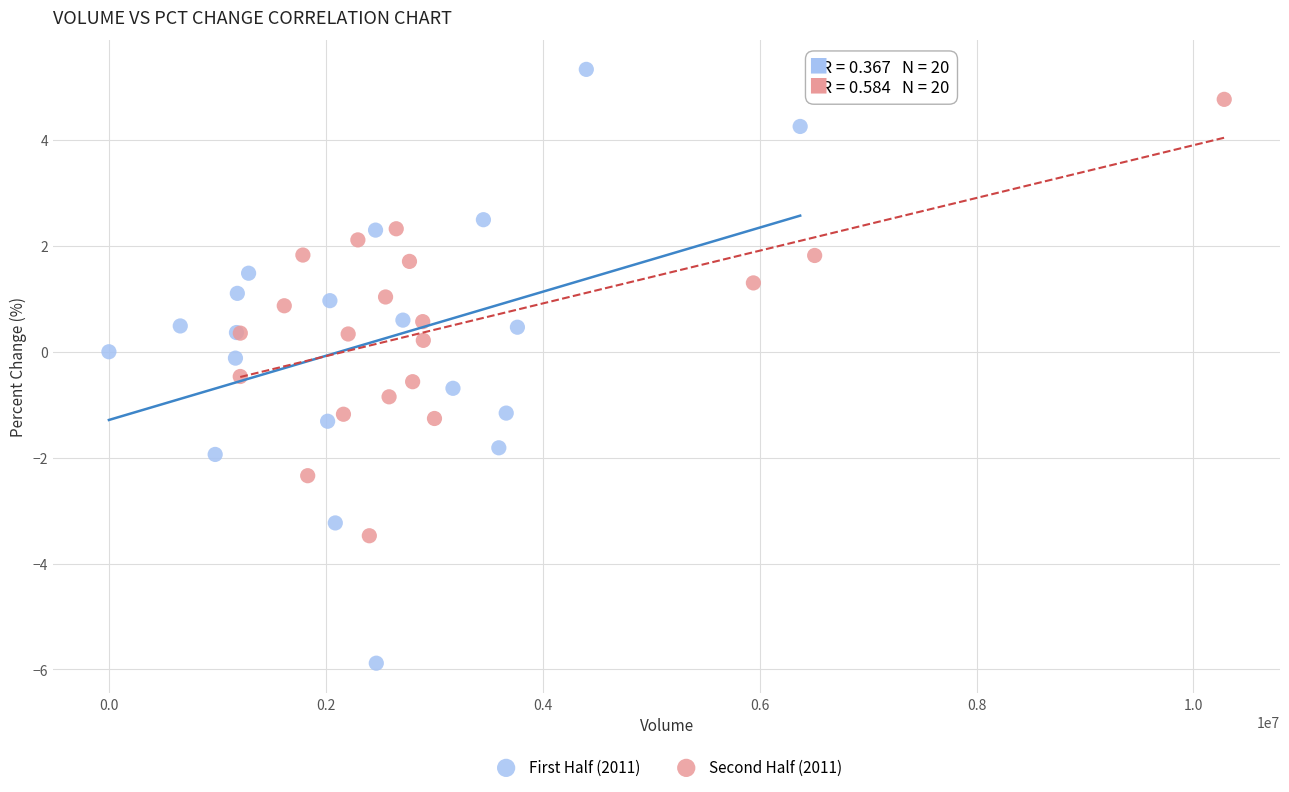

Which series has the widest spread of Y values?

First Half (2011)